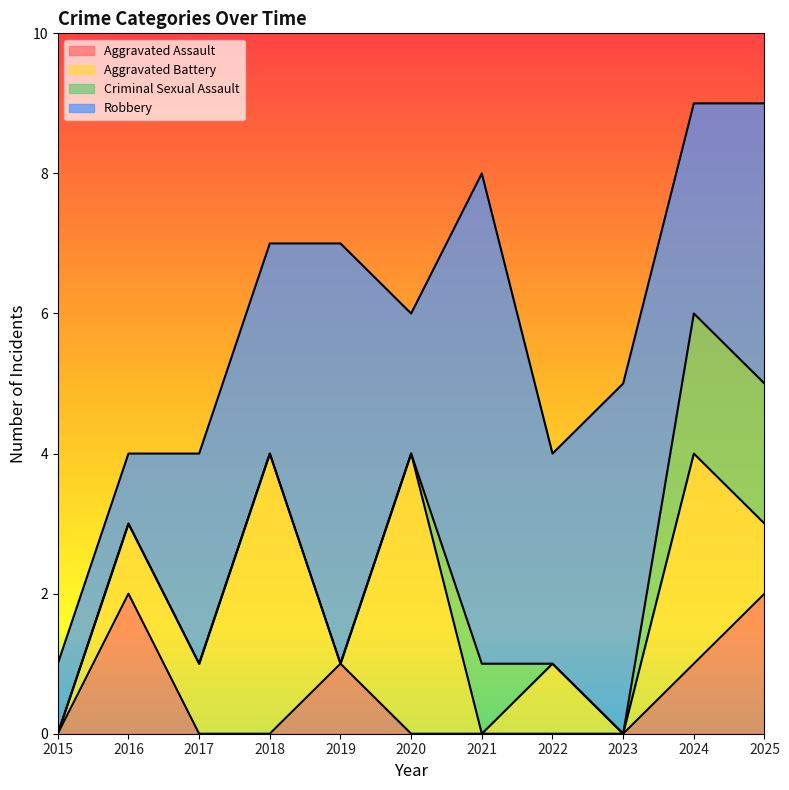

Is it true that Criminal Sexual Assault equals 3 at 2025?

False